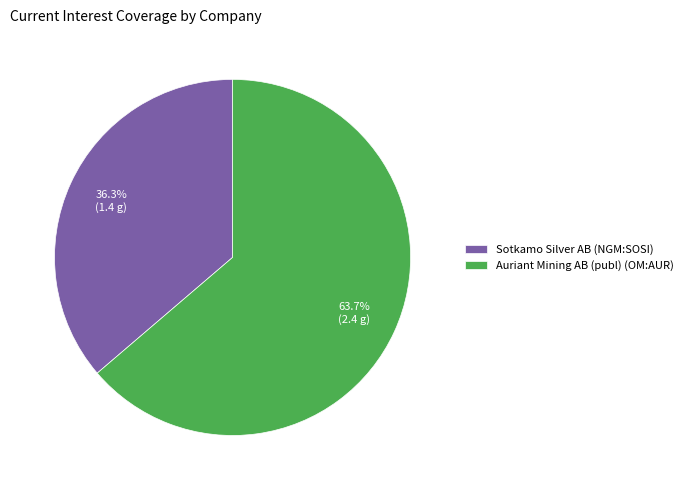

What percentage is the Sotkamo Silver AB (NGM:SOSI) slice, to the nearest percent?

36%